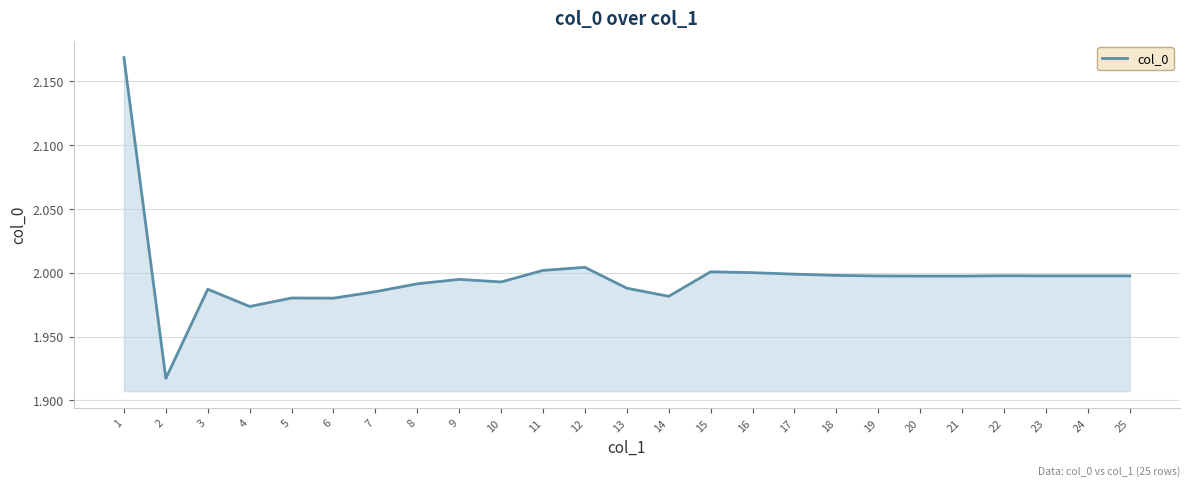

True or false: the data shows 1.0 at 10.

False